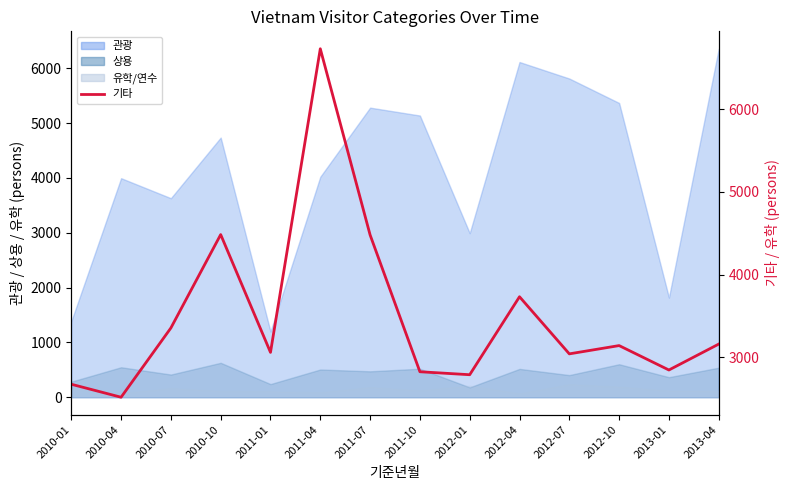

How many interior local valleys (lower than both neighbors) does the data have?

5